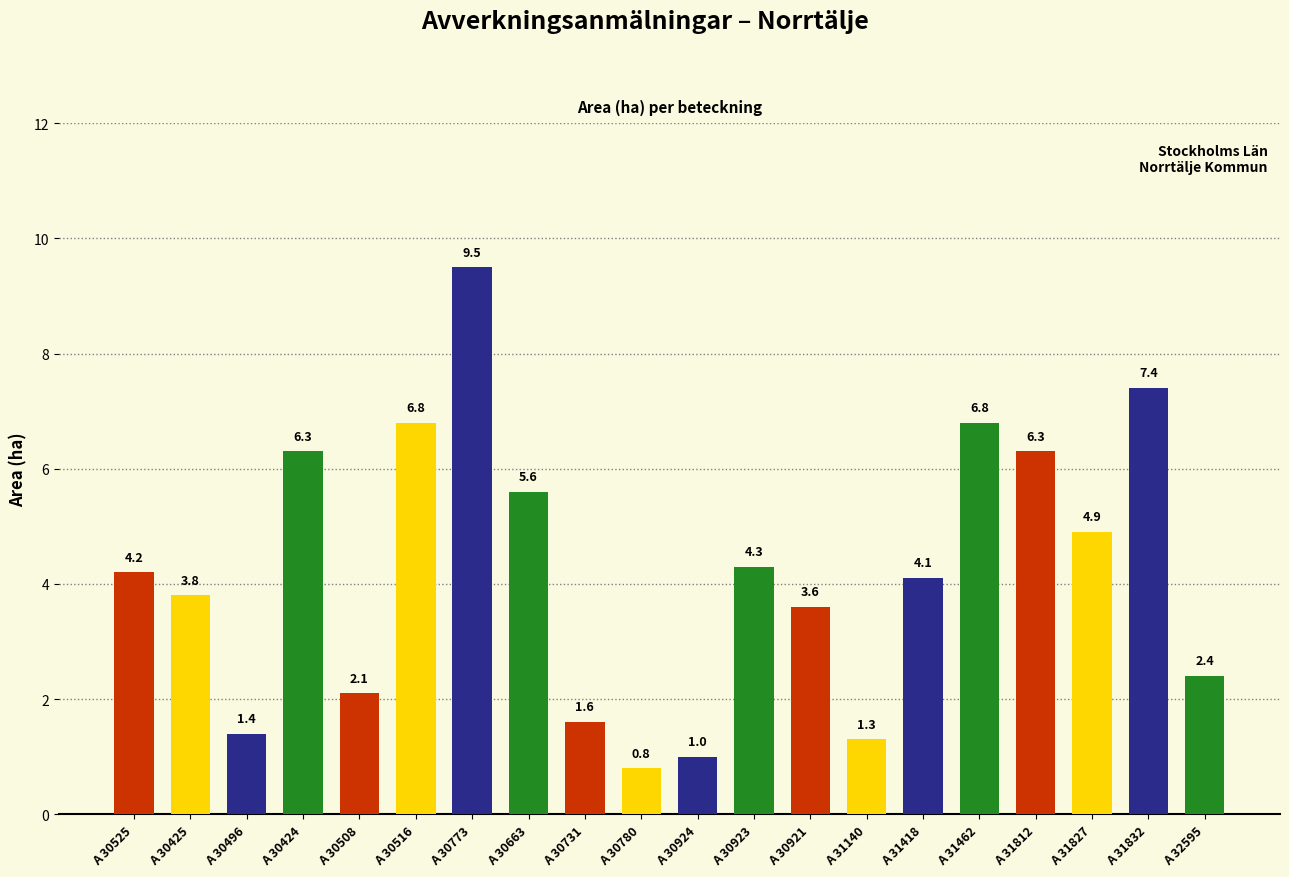

Reading left to right, what are all the values shown in this chart?

4.2	3.8	1.4	6.3	2.1	6.8	9.5	5.6	1.6	0.8	1.0	4.3	3.6	1.3	4.1	6.8	6.3	4.9	7.4	2.4